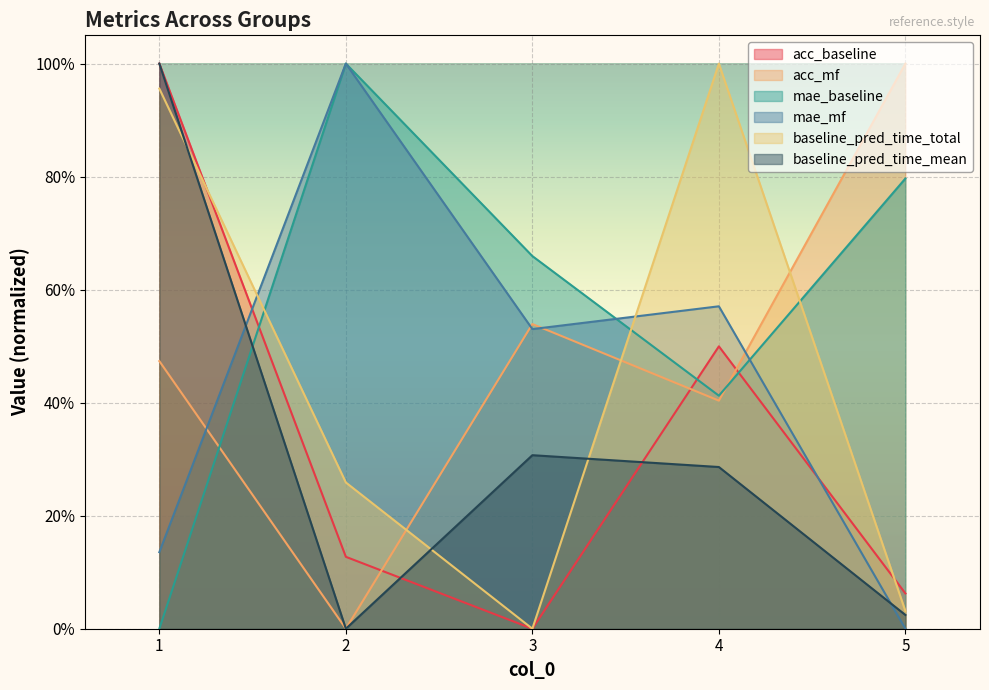

What is the average value of the baseline_pred_time_mean series?

0.3